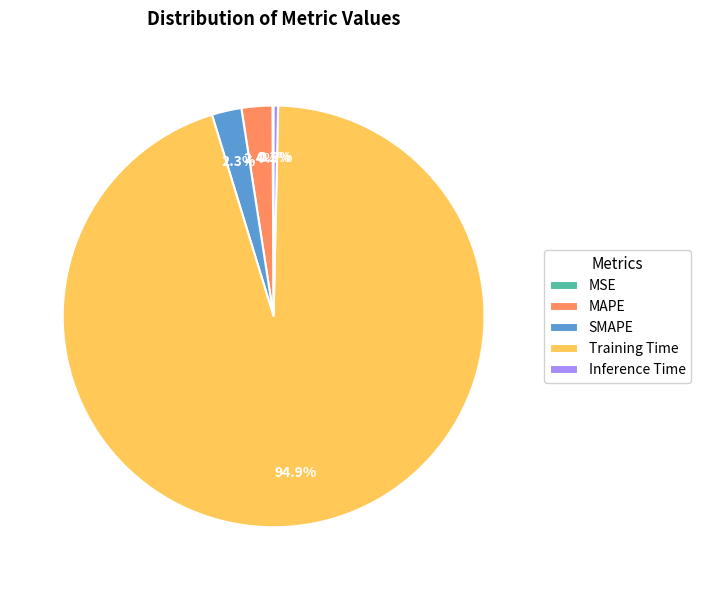

How much of the chart is everything except SMAPE?

97.7%